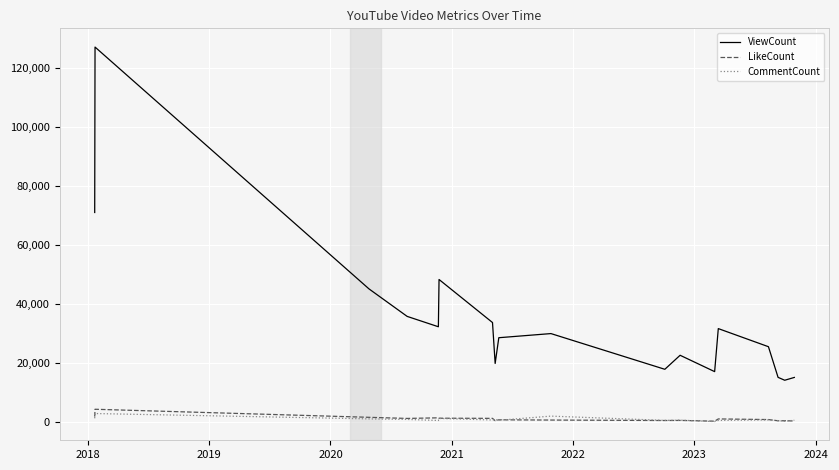

Which series has the widest spread of values?

ViewCount